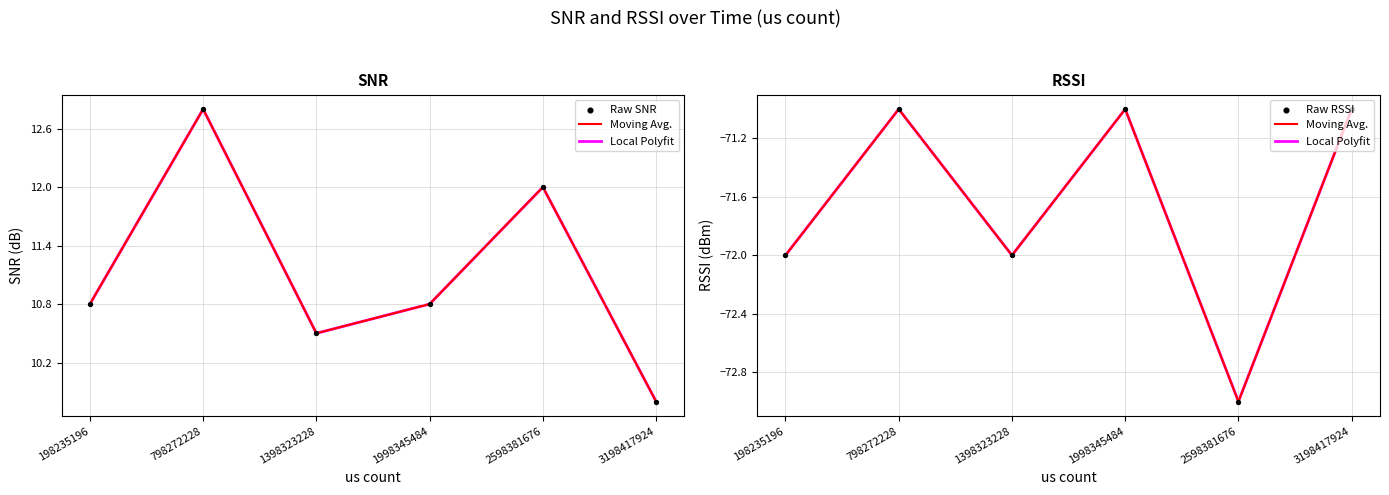

Is the value of Raw RSSI at 1998345484 greater than the value of Local Polyfit at 798272228?

No